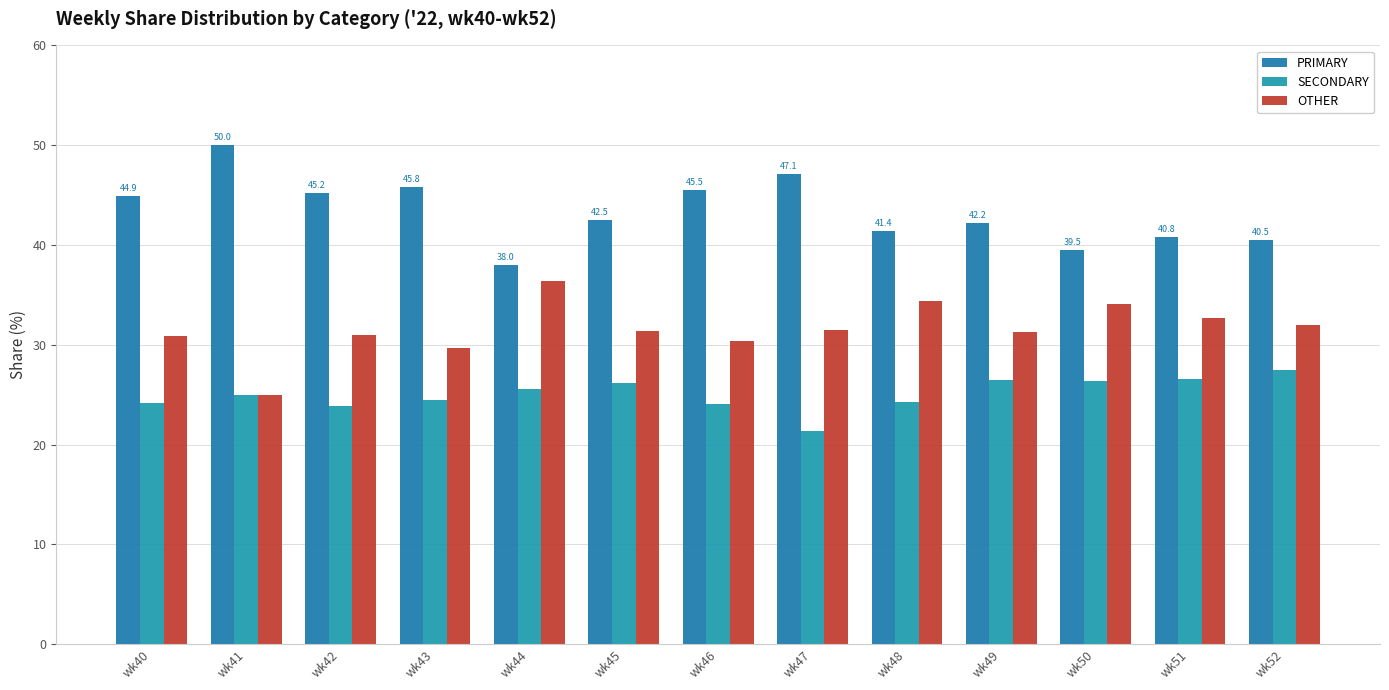

How many bars are there in total?

39